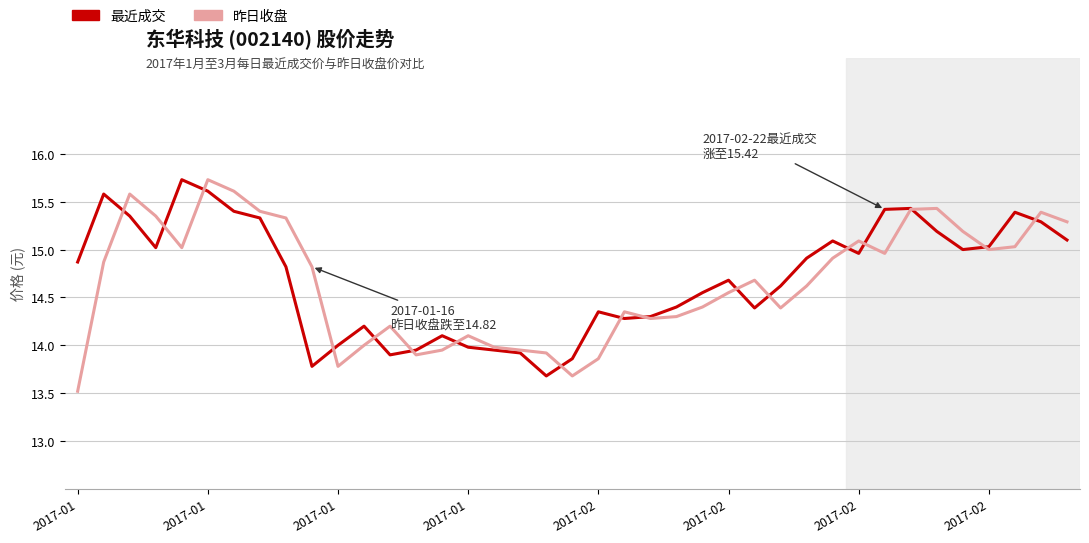

What is the minimum value shown in the chart?

13.5